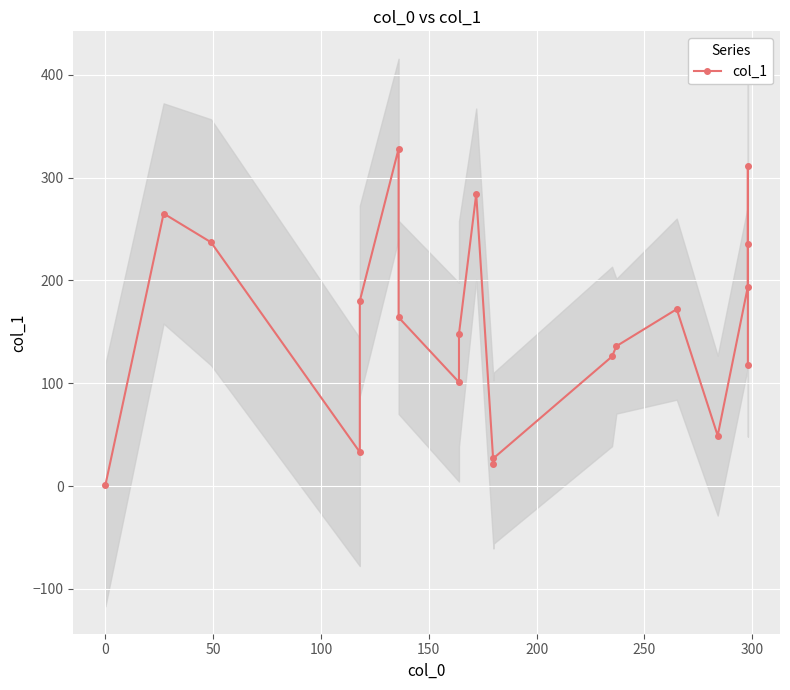

What is the average value?

156